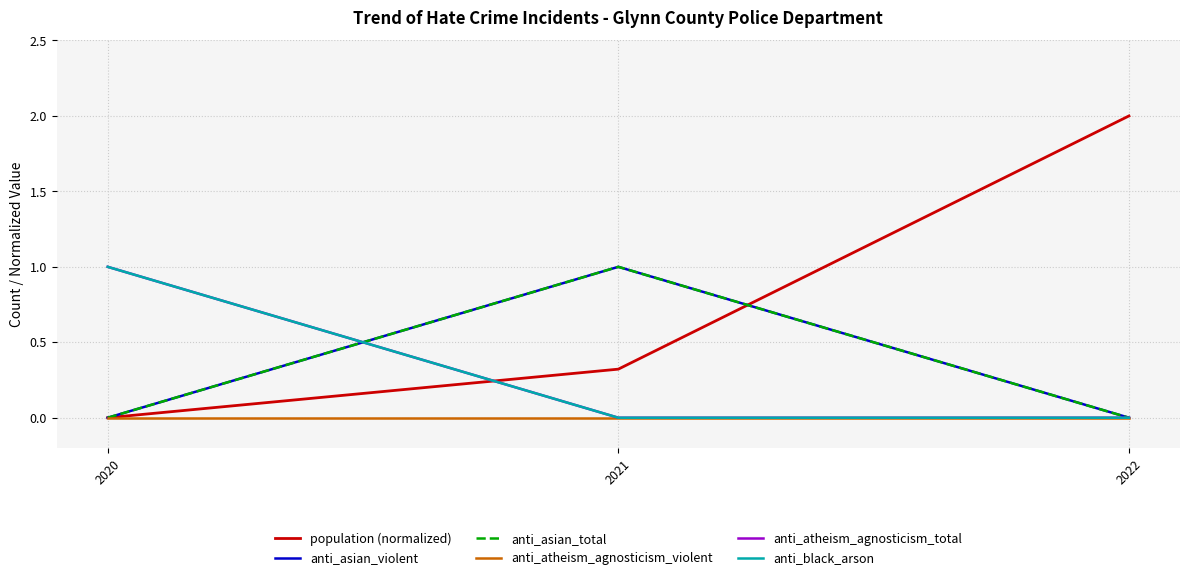

What is the difference between the maximum and minimum values in the anti_asian_violent series?

1.0